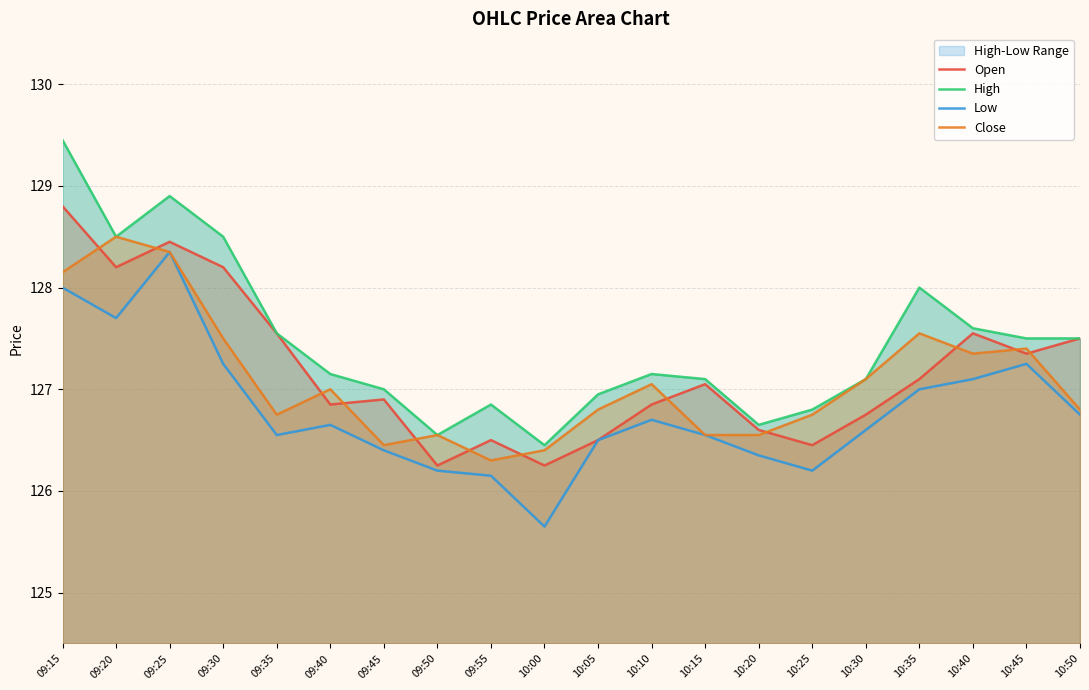

Where is the first local minimum for Close?

09:35